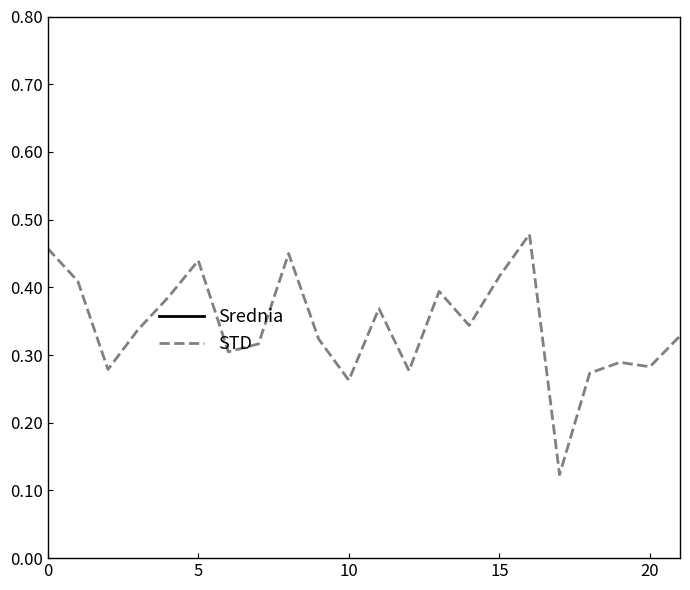

Does the chart display data point markers on the line(s)?

No